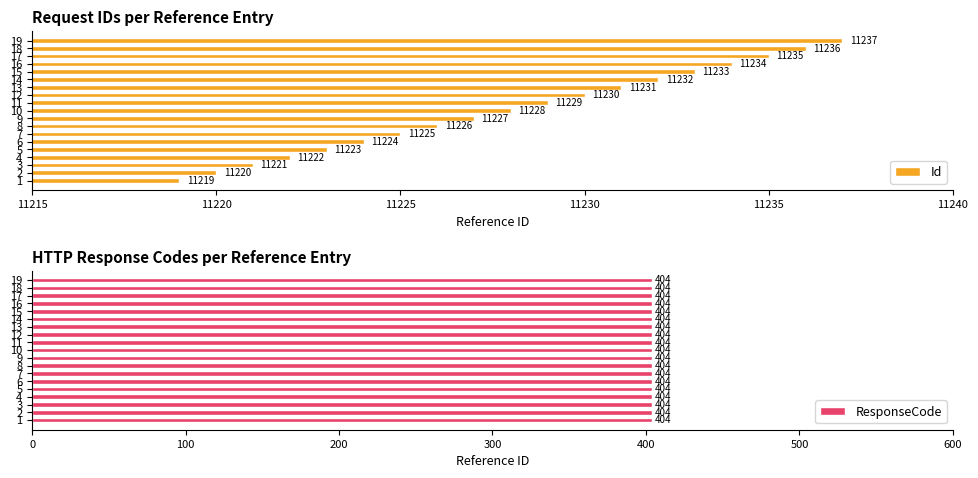

What is the value of the Id bar at the 5th from the left?

11223.0